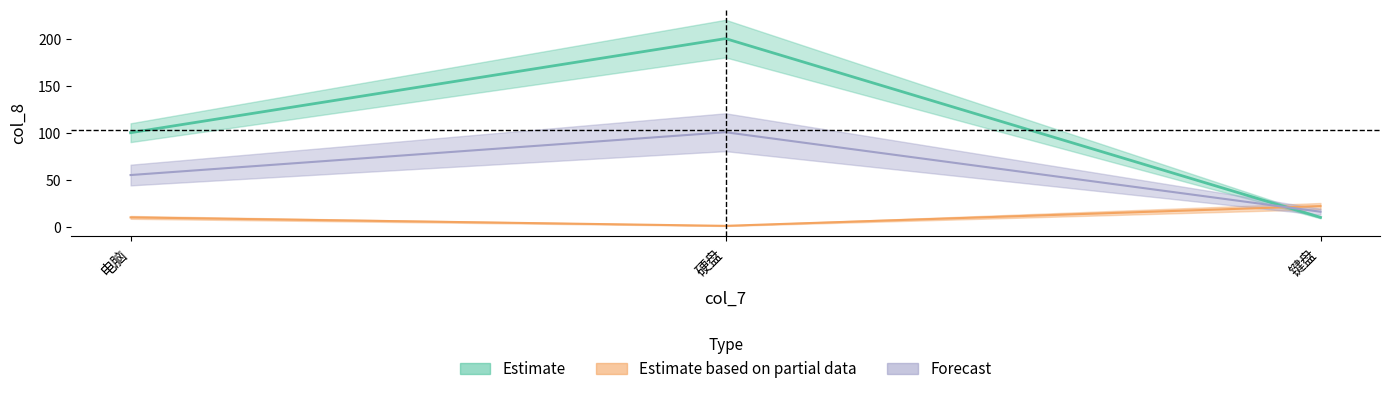

What is the spread (max minus min) of values at 电脑?

90